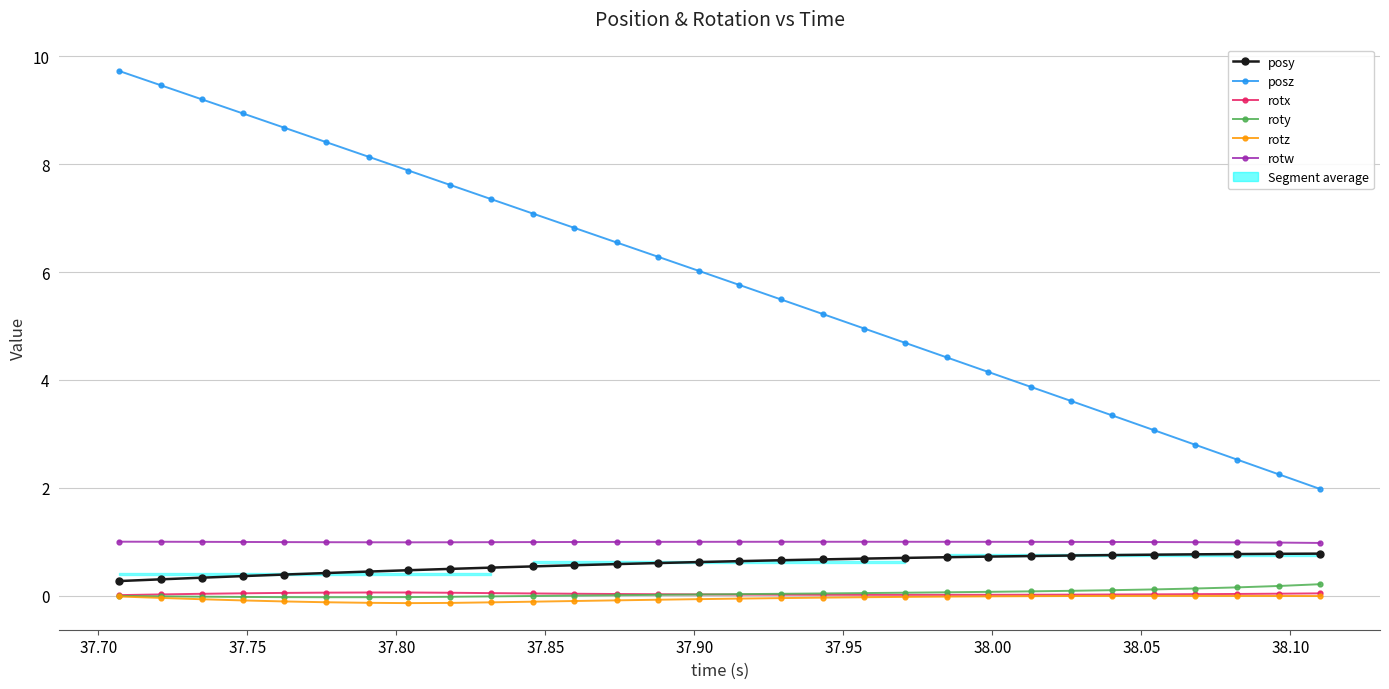

Which series has the largest total across all categories?

posz